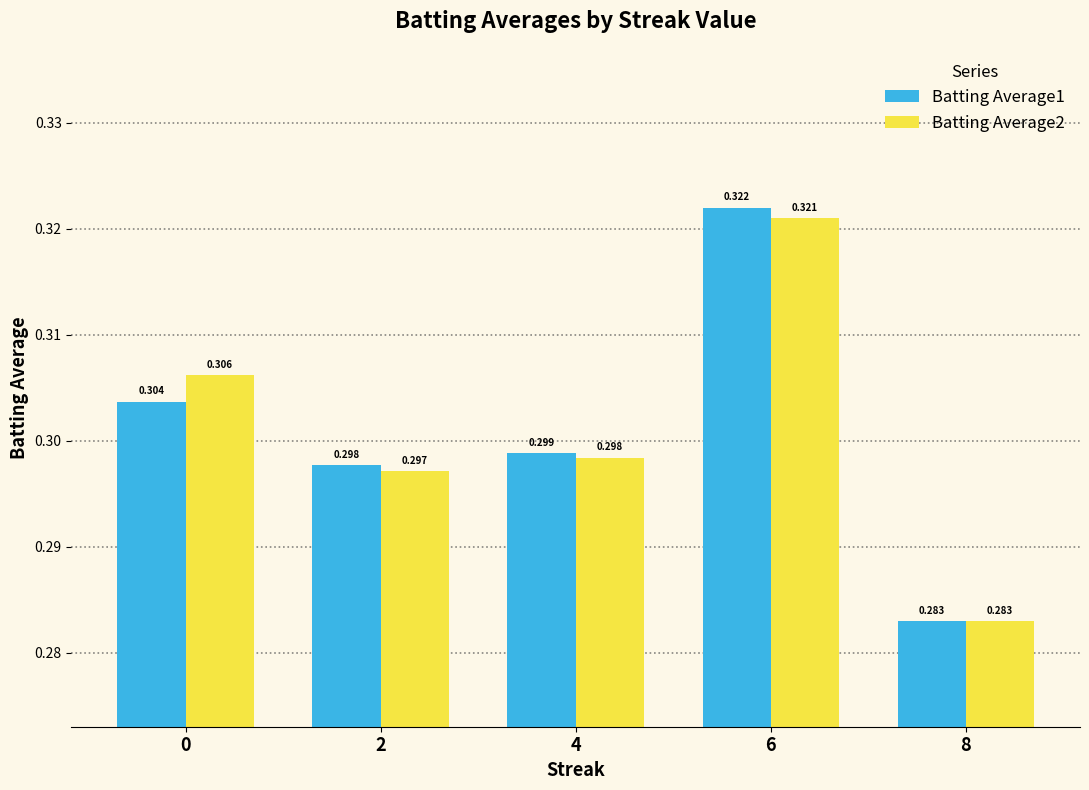

Is it true that Batting Average1 equals 0.3 at 8?

True